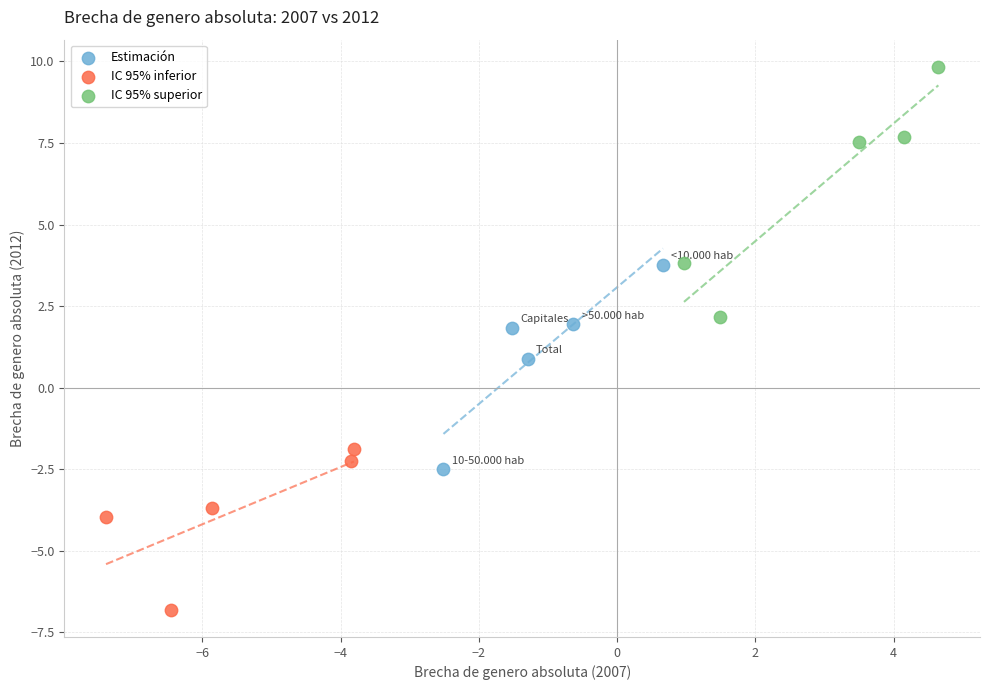

Which series contains the lowest Y value?

IC 95% inferior